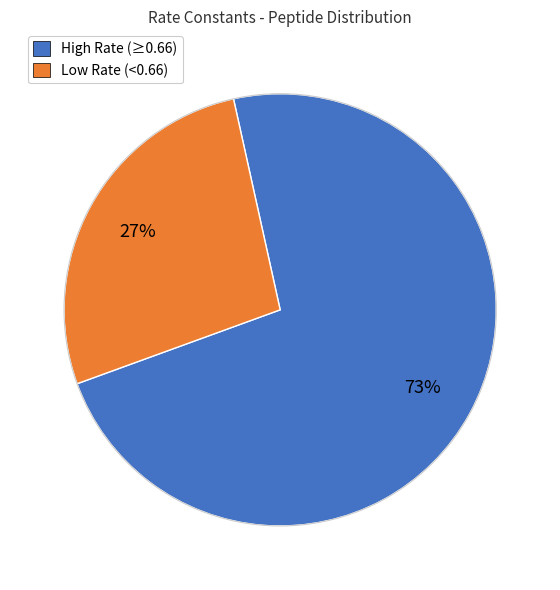

Is there a majority slice in this chart?

Yes